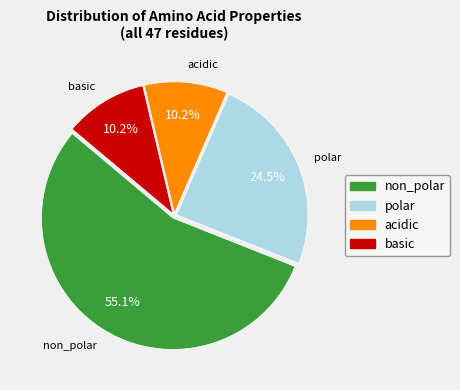

To the nearest percent, what is the average slice percentage?

25%